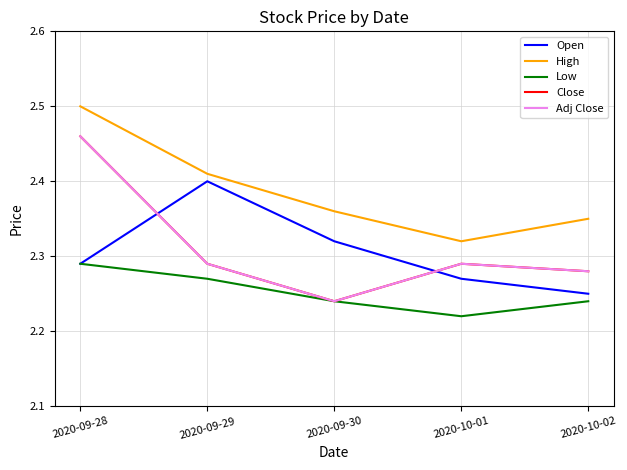

What is the difference between the Open values at 2020-09-29 and 2020-10-01?

0.1